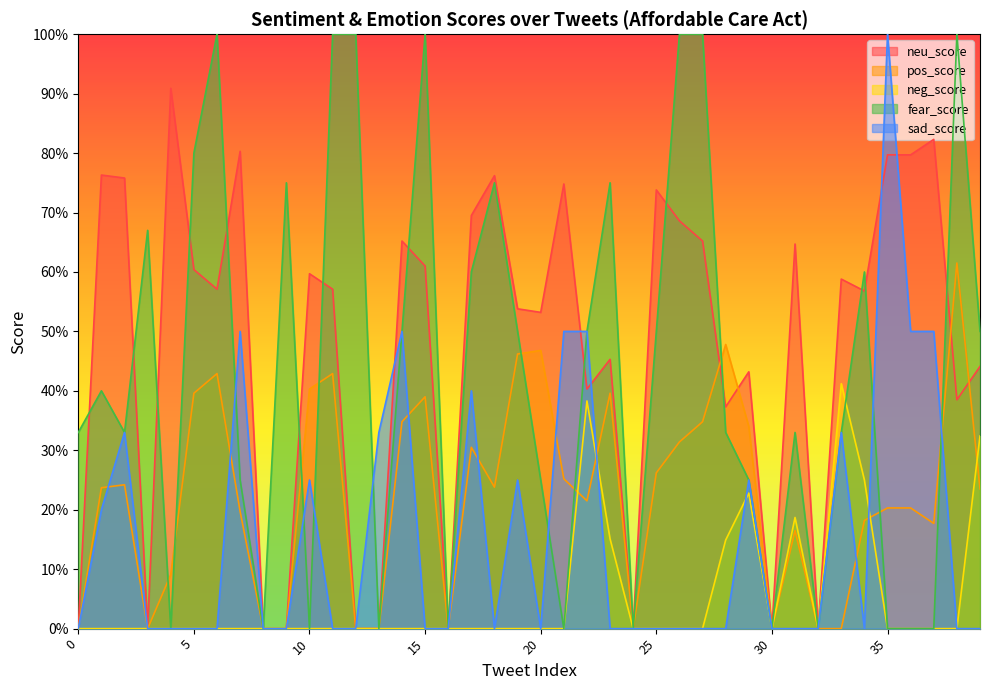

True or false: pos_score has a value of 0.2 at 1.

True